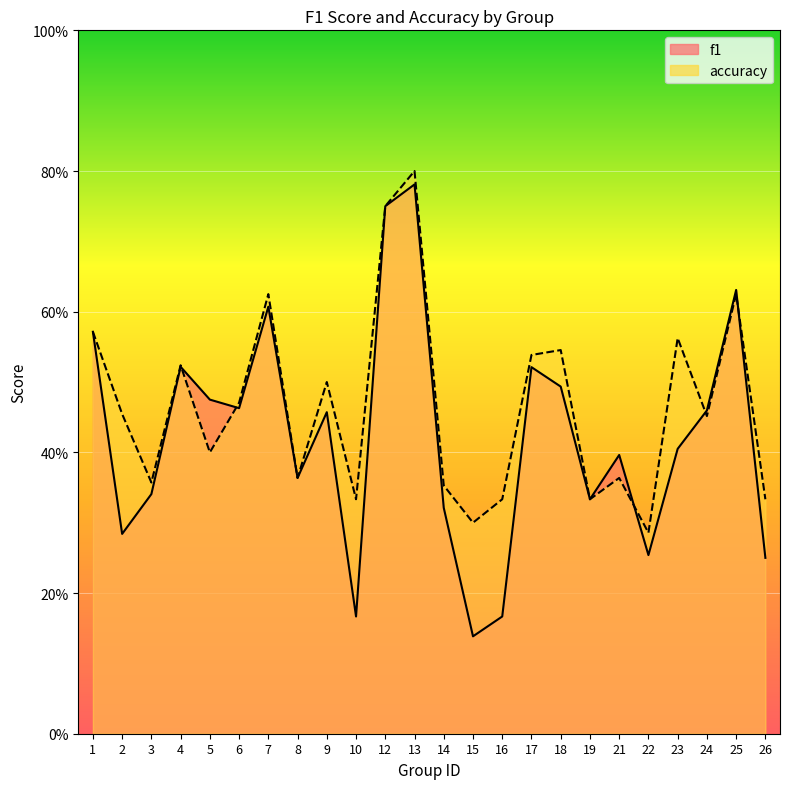

Reading left to right, what are all the values shown in this chart?

f1: 0.6	0.3	0.3	0.5	0.5	0.5	0.6	0.4	0.5	0.2	0.8	0.8	0.3	0.1	0.2	0.5	0.5	0.3	0.4	0.3	0.4	0.5	0.6	0.2
accuracy: 0.6	0.5	0.4	0.5	0.4	0.5	0.6	0.4	0.5	0.3	0.8	0.8	0.4	0.3	0.3	0.5	0.5	0.3	0.4	0.3	0.6	0.5	0.6	0.3